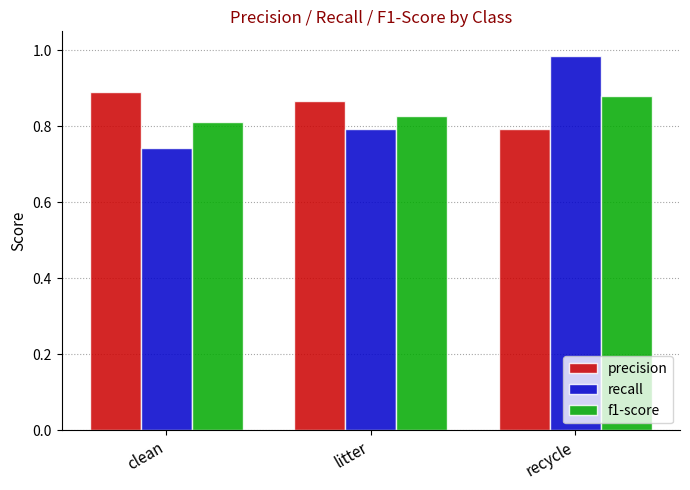

The f1-score series shows 1.2 at clean. True or false?

False